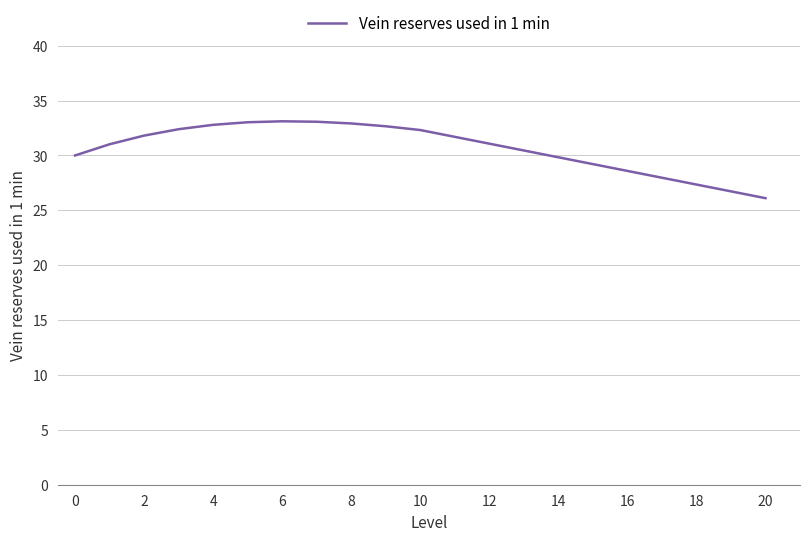

Does the chart have visible grid lines?

Yes